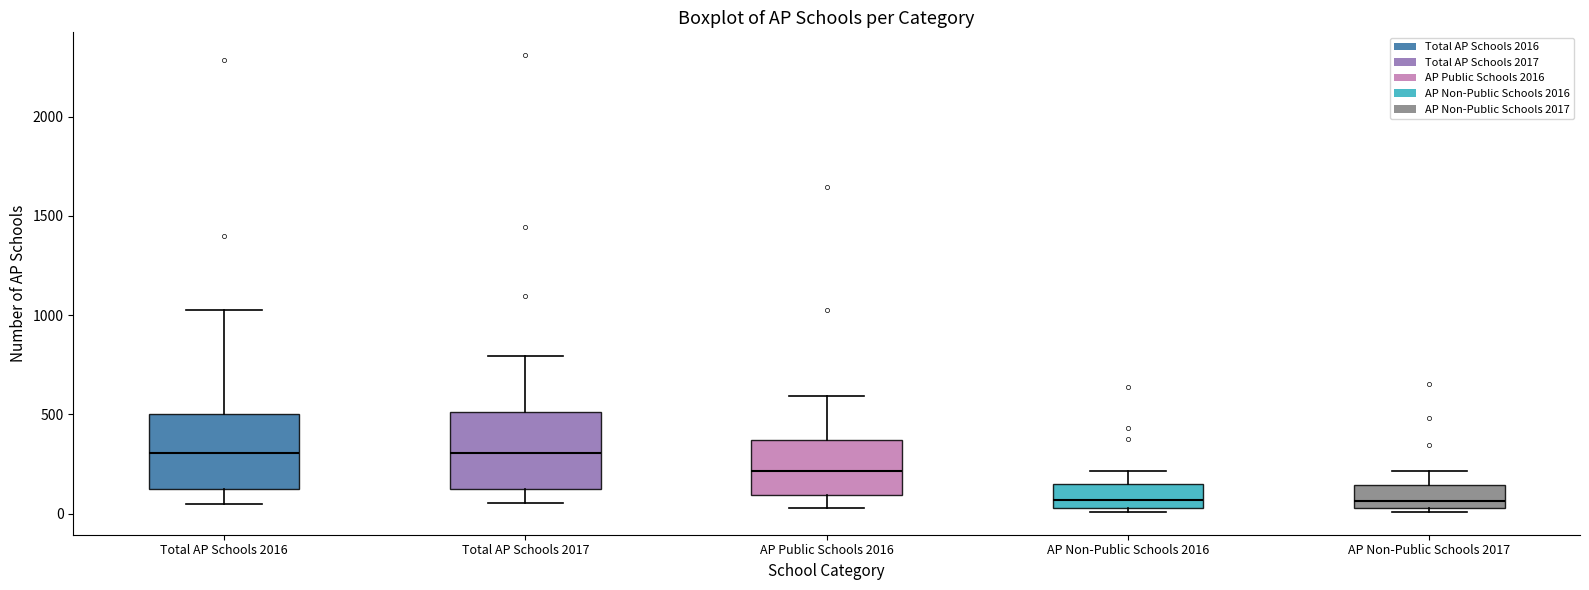

Reading left to right, transcribe this box plot: for each box, give where its median line is, the range the box spans, and where its two whiskers end, as read against the y-axis. The values are not printed on the chart, so give them approximately, as read against the axis.

Total AP Schools 2016: median 300, box 100 to 500, whiskers 50 to 1050
Total AP Schools 2017: median 300, box 100 to 500, whiskers 50 to 800
AP Public Schools 2016: median 200, box 100 to 350, whiskers 50 to 600
AP Non-Public Schools 2016: median 50 (just above the box's lower edge), box 50 to 150, whiskers 0 to 200
AP Non-Public Schools 2017: median 50 (just above the box's lower edge), box 50 to 150, whiskers 0 to 200